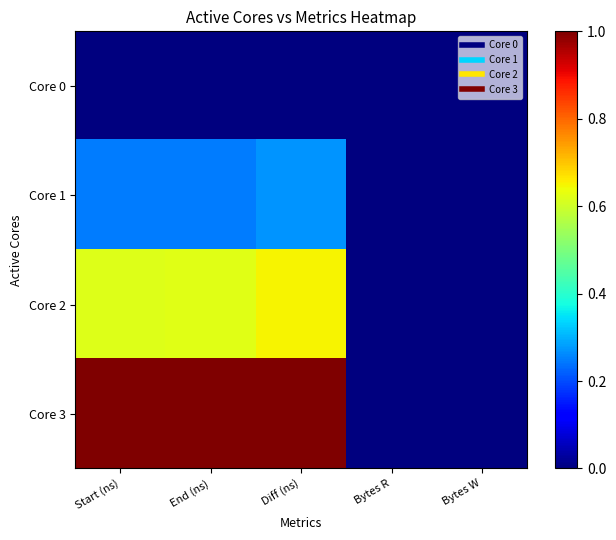

Reading right to left, list all the values displayed in this chart.

Core 0: Bytes W=0.0	Bytes R=0.0	Diff (ns)=0.0	End (ns)=0.0	Start (ns)=0.0
Core 1: Bytes W=0.0	Bytes R=0.0	Diff (ns)=0.3	End (ns)=0.2	Start (ns)=0.2
Core 2: Bytes W=0.0	Bytes R=0.0	Diff (ns)=0.7	End (ns)=0.6	Start (ns)=0.6
Core 3: Bytes W=0.0	Bytes R=0.0	Diff (ns)=1.0	End (ns)=1.0	Start (ns)=1.0